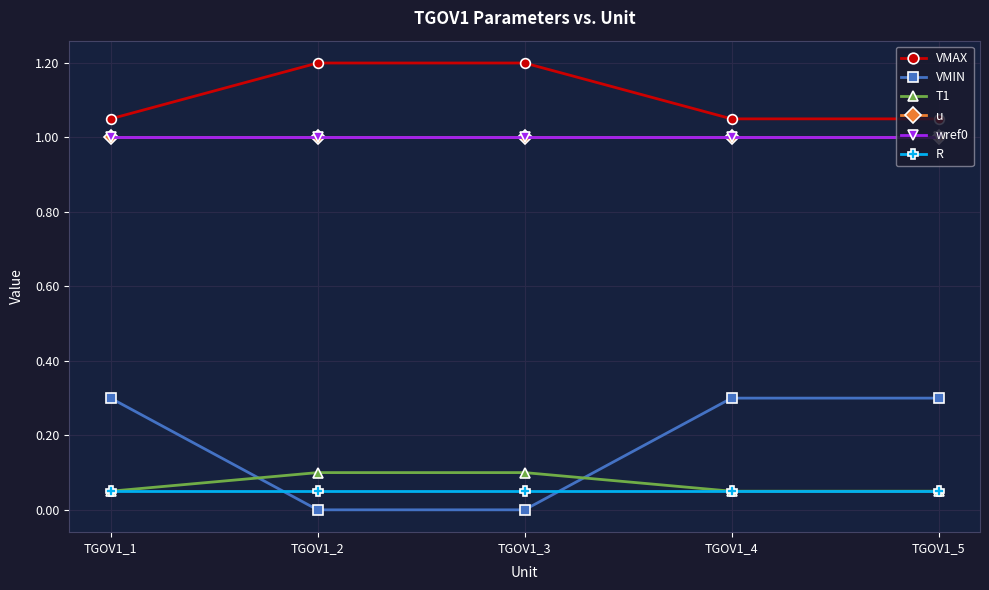

Is this an area chart (filled region under the line)?

No